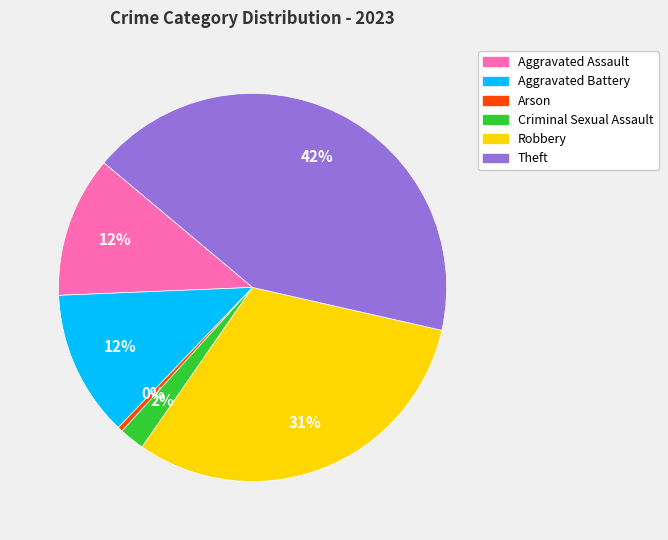

To the nearest percent, what is the difference between the Criminal Sexual Assault and Aggravated Battery slice percentages?

10%